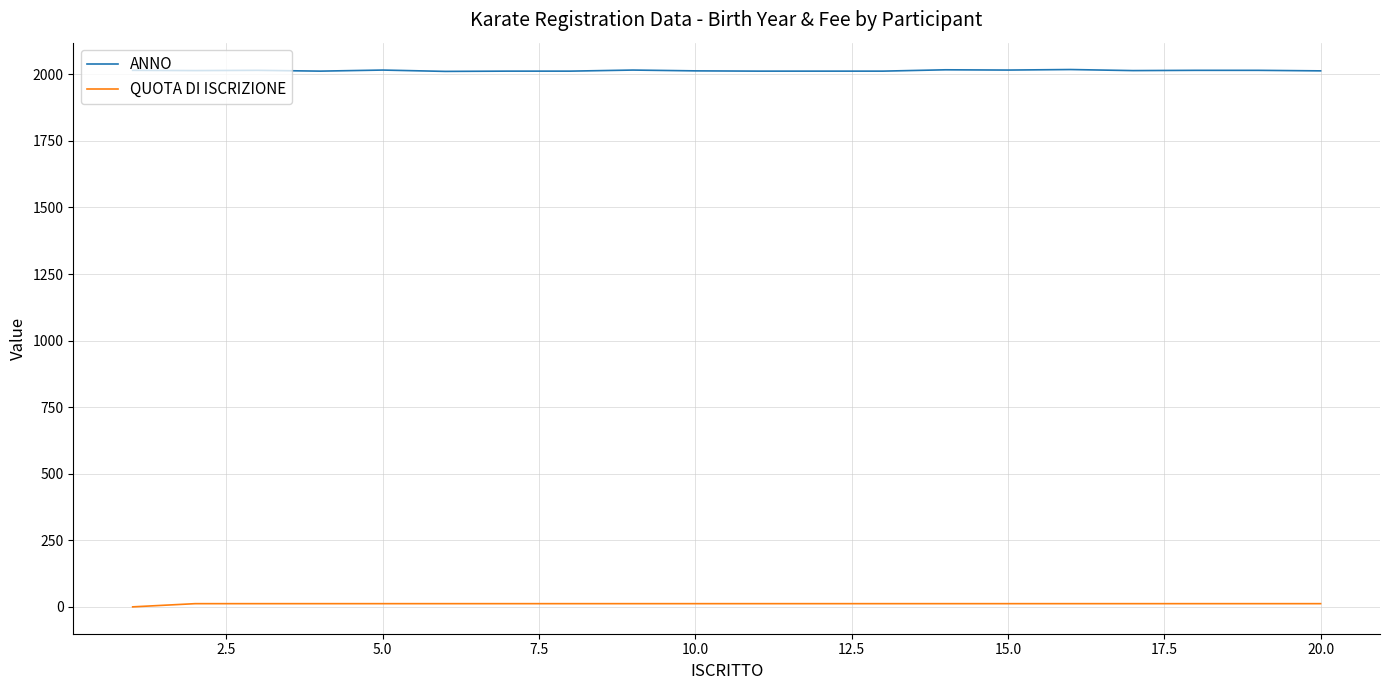

List the series in order of their peak value, highest first.

ANNO, QUOTA DI ISCRIZIONE